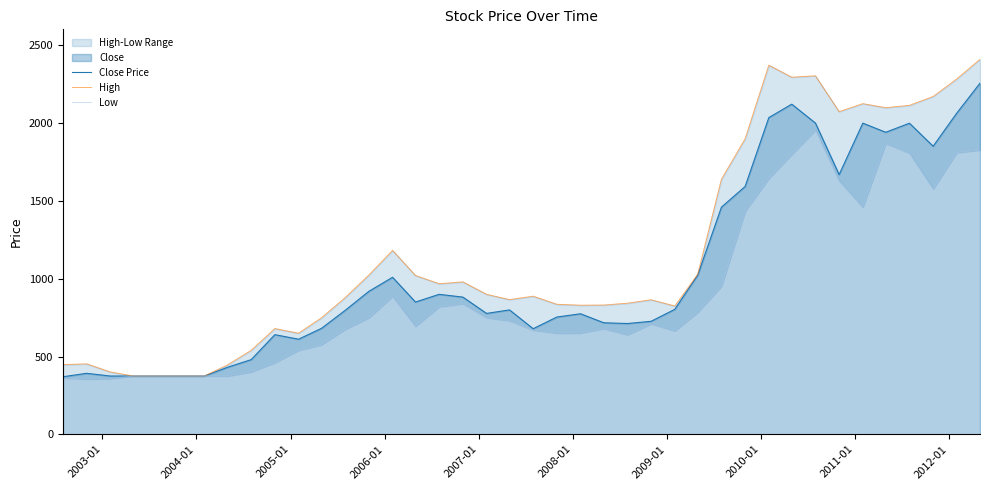

What is the minimum value for Close Price?

370.0